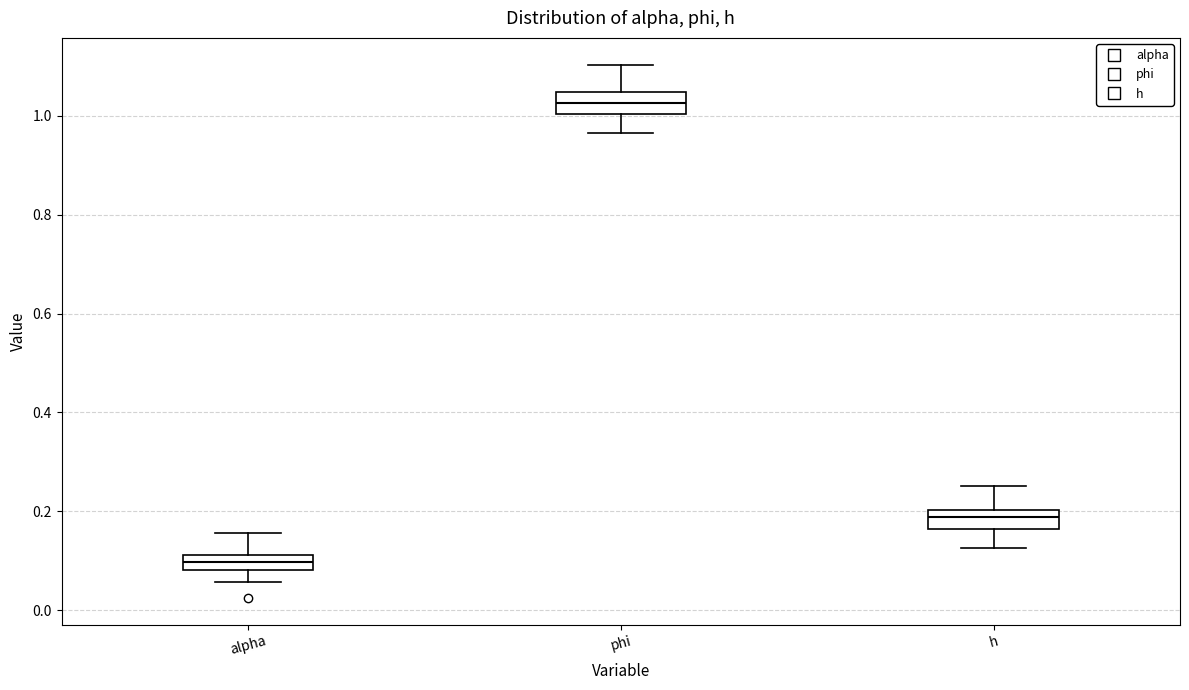

Which box's median line is the highest?

phi